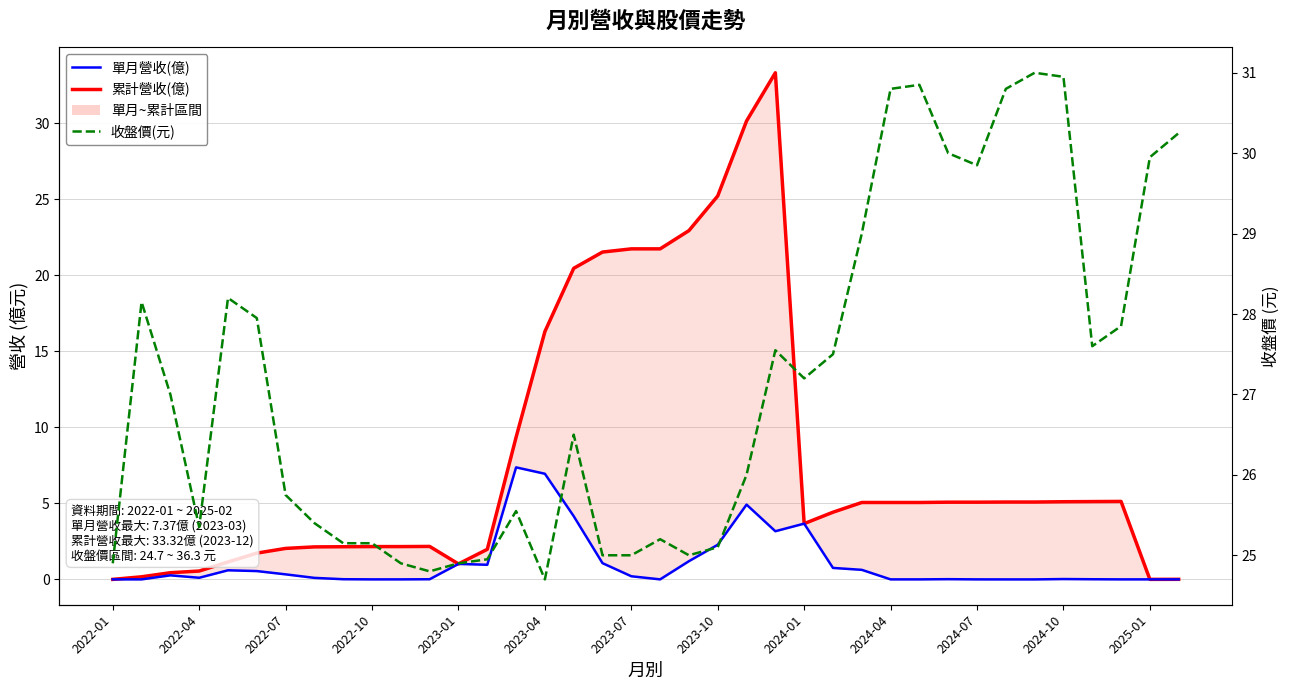

How many categories are shown in the chart?

38